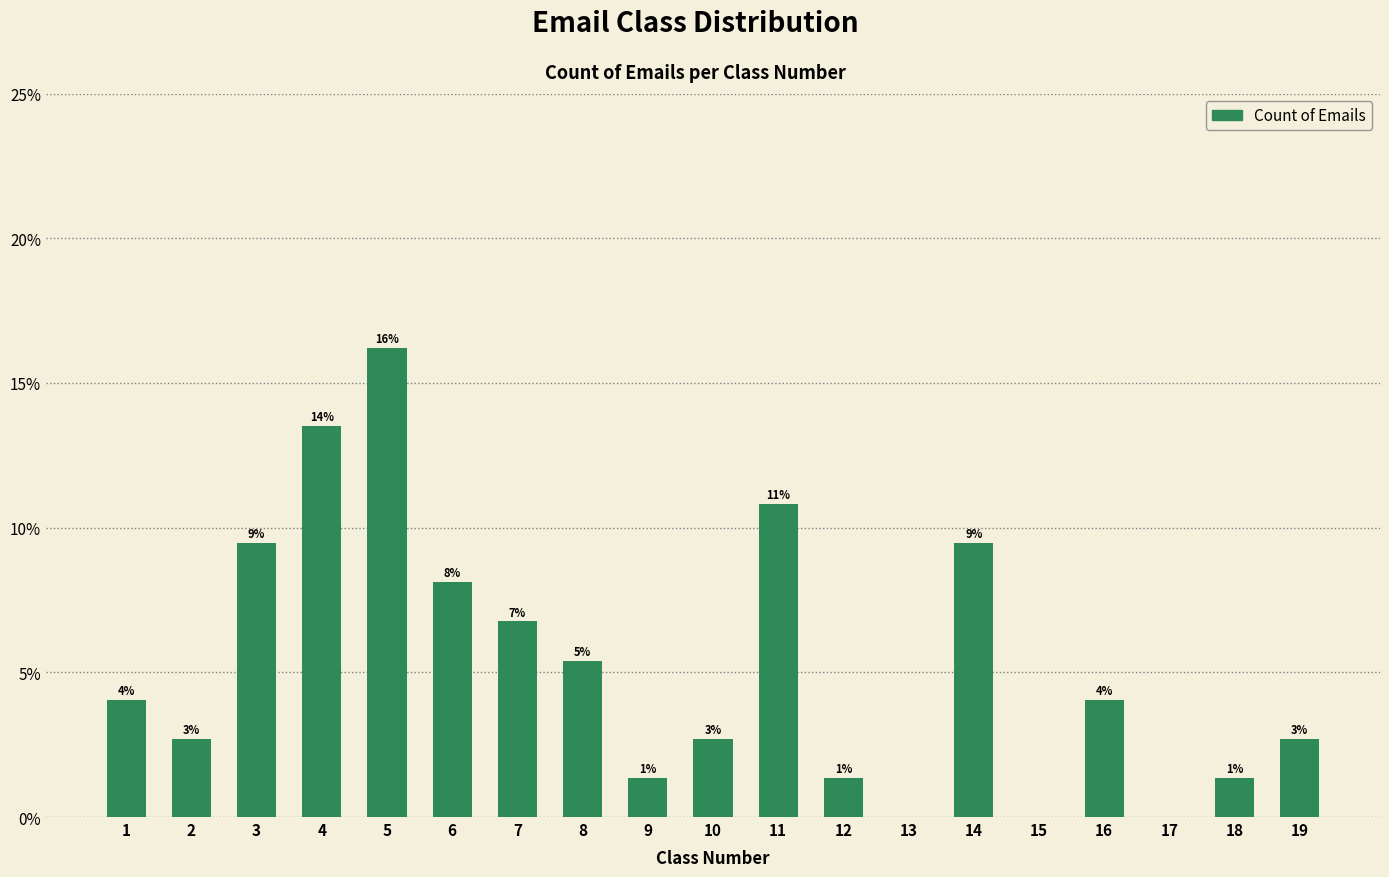

Count the number of data series in this chart.

1